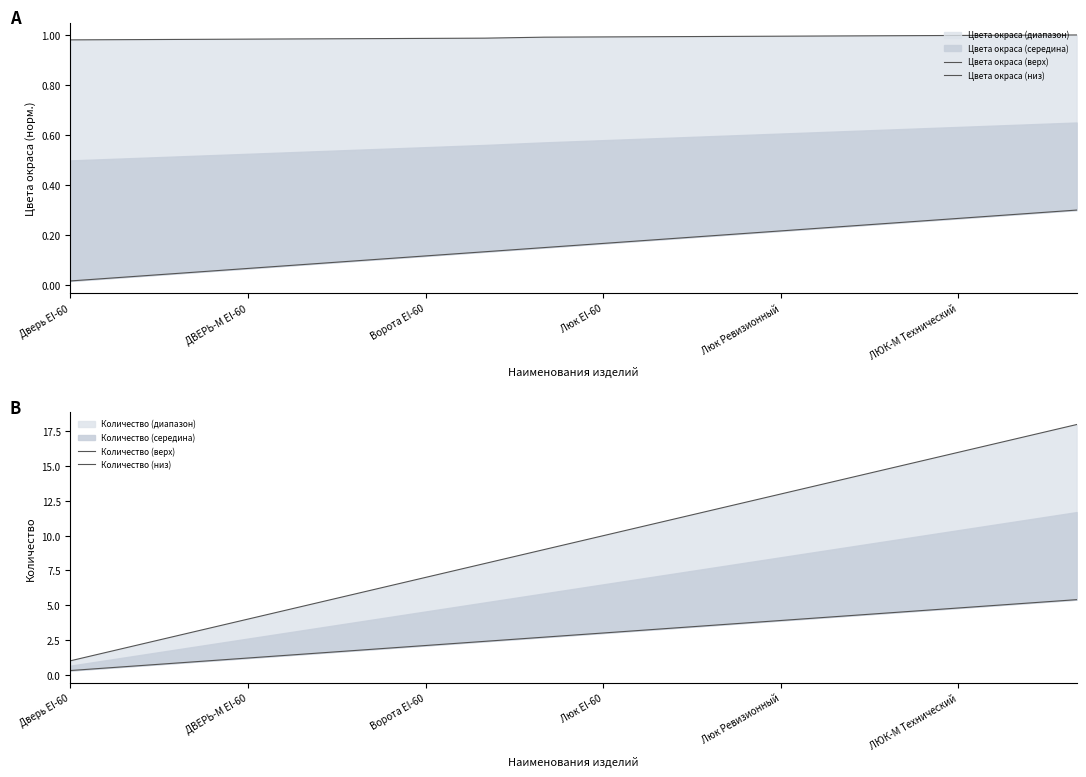

At which category does the chart reach its minimum across all series?

Дверь EI-60